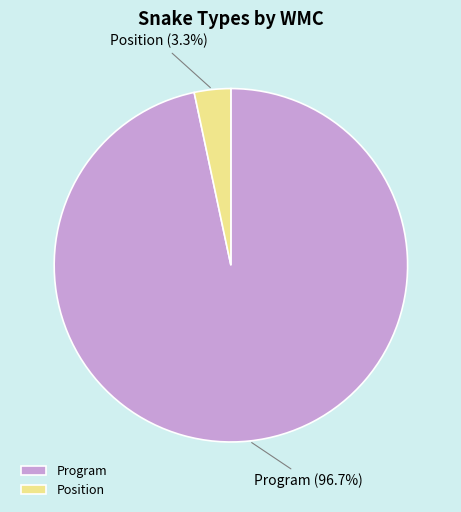

To the nearest percent, what percentage of the pie is Position?

3%